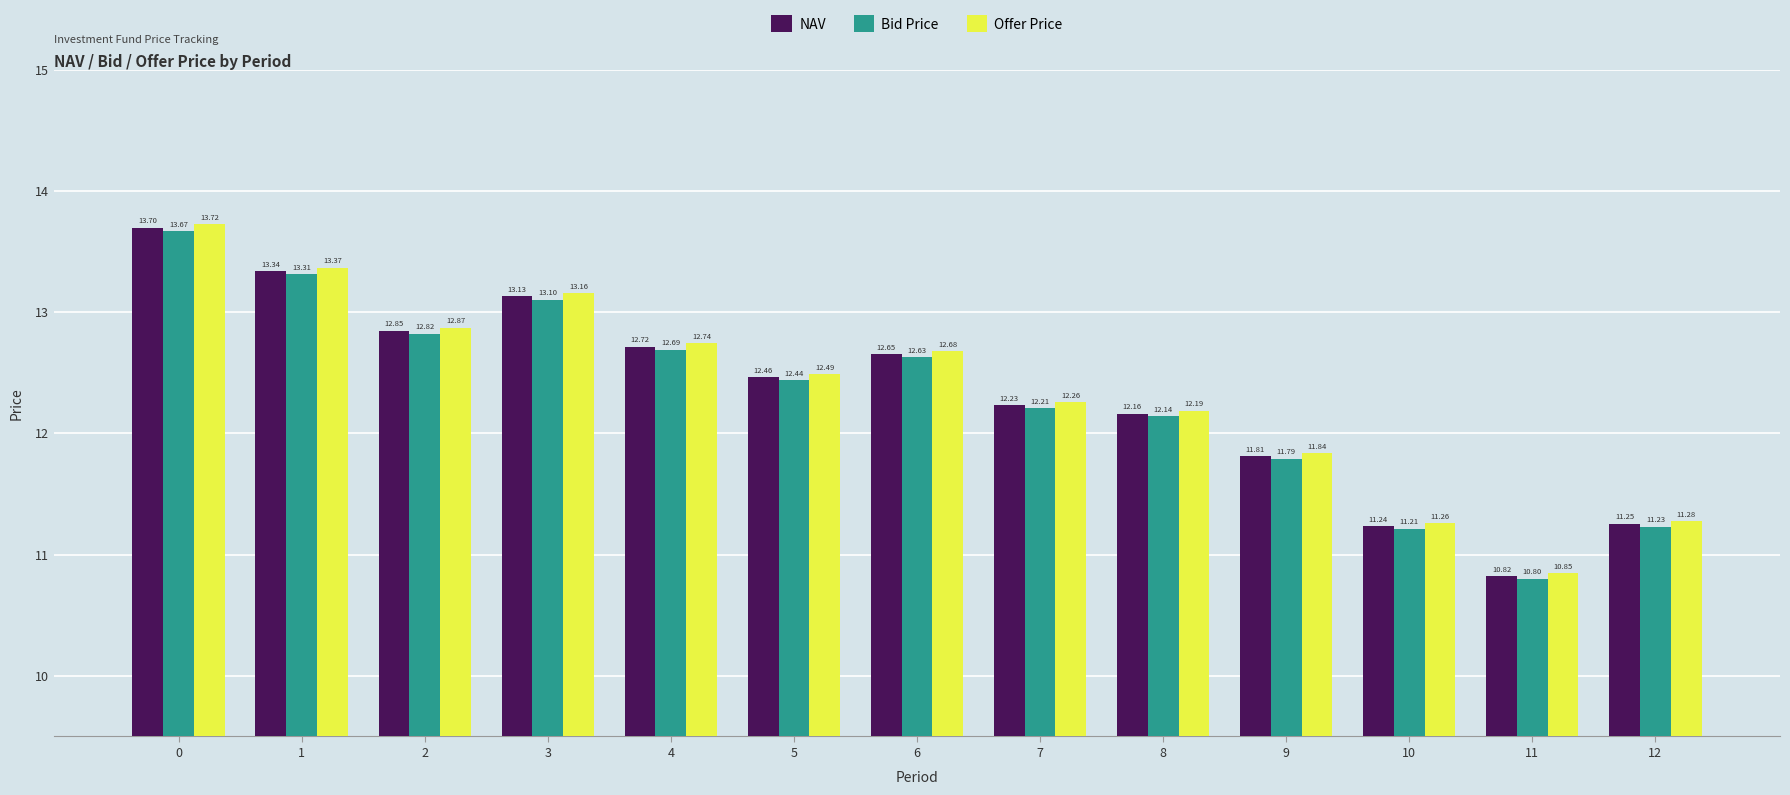

At how many categories does at least one series exceed 13?

3